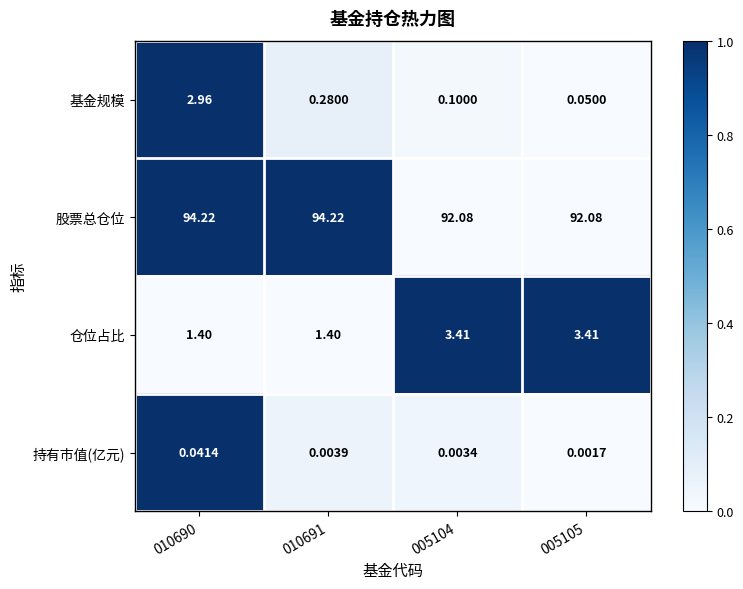

Which series has the largest range (max minus min)?

基金规模